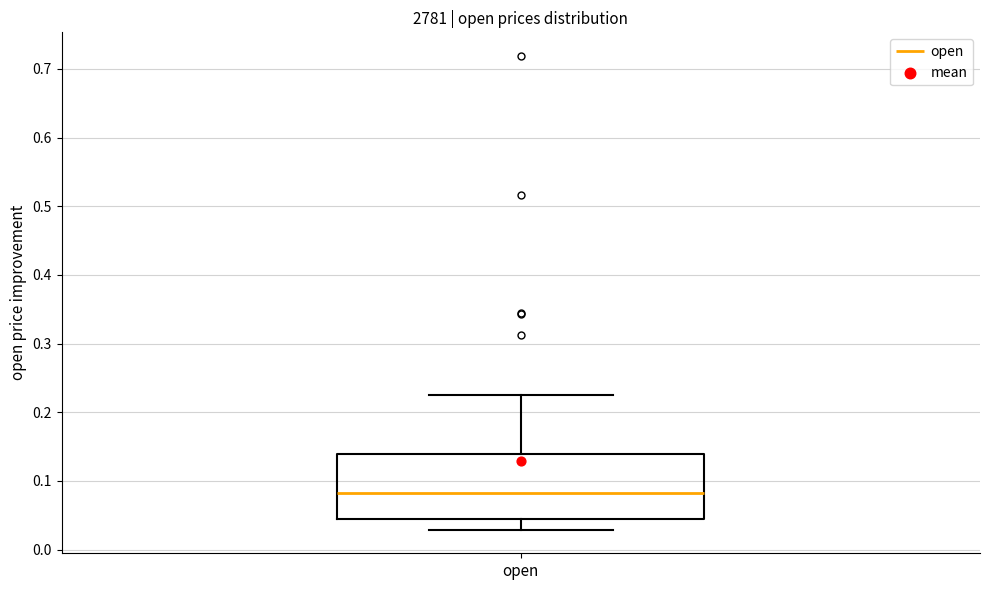

Where does the lower whisker of the box for open end on the y-axis? The values are not printed on the chart, so give them approximately, as read against the axis.

0.03